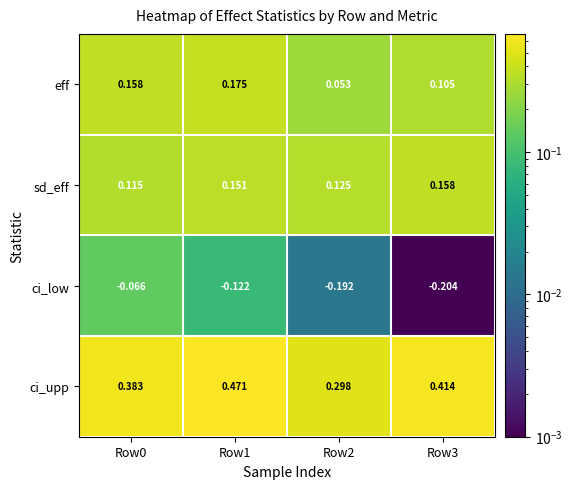

Rank the series at Row0 from lowest to highest value.

ci_low, sd_eff, eff, ci_upp